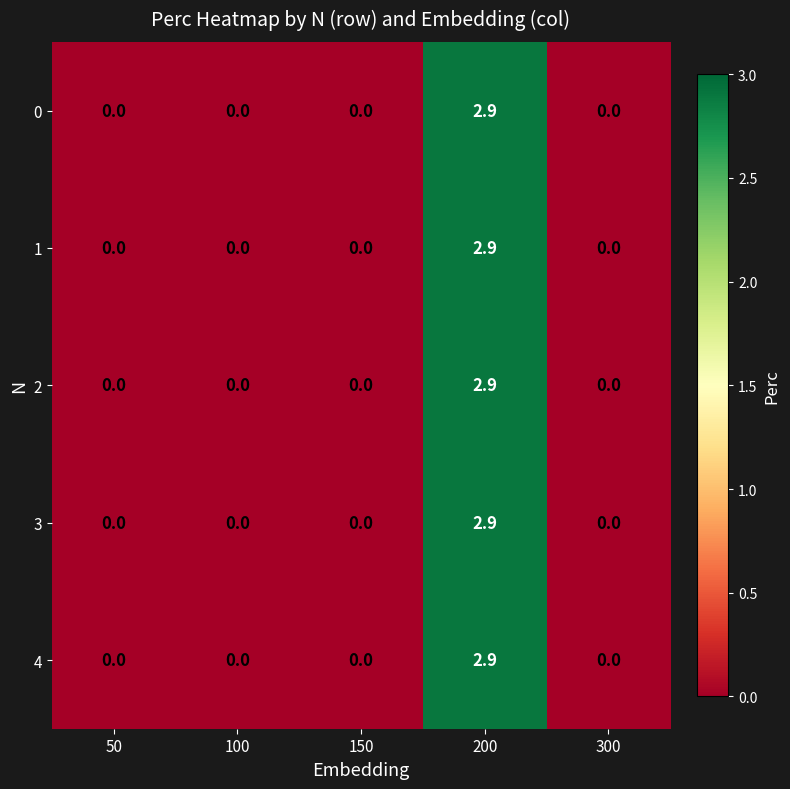

At which category is the sum across all series the highest?

200